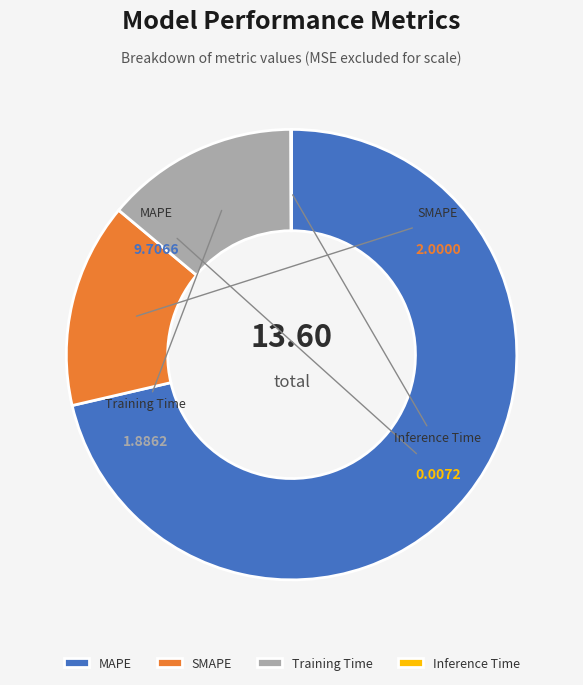

To the nearest percent, what is the difference between the largest and smallest slice percentages?

71%